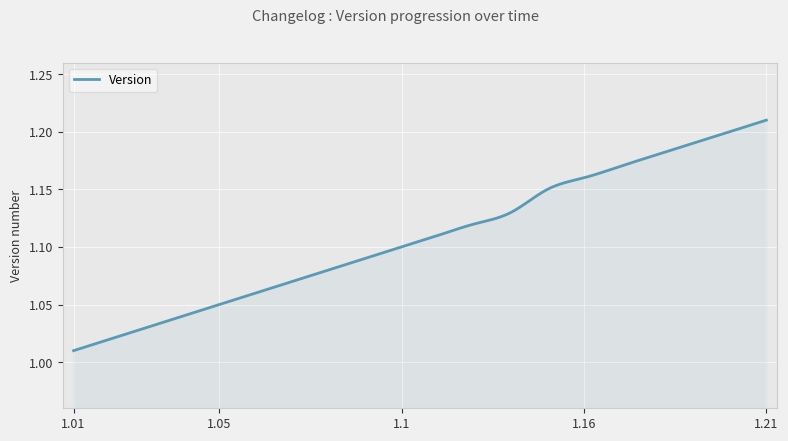

What is the difference between the second highest and minimum values?

0.2